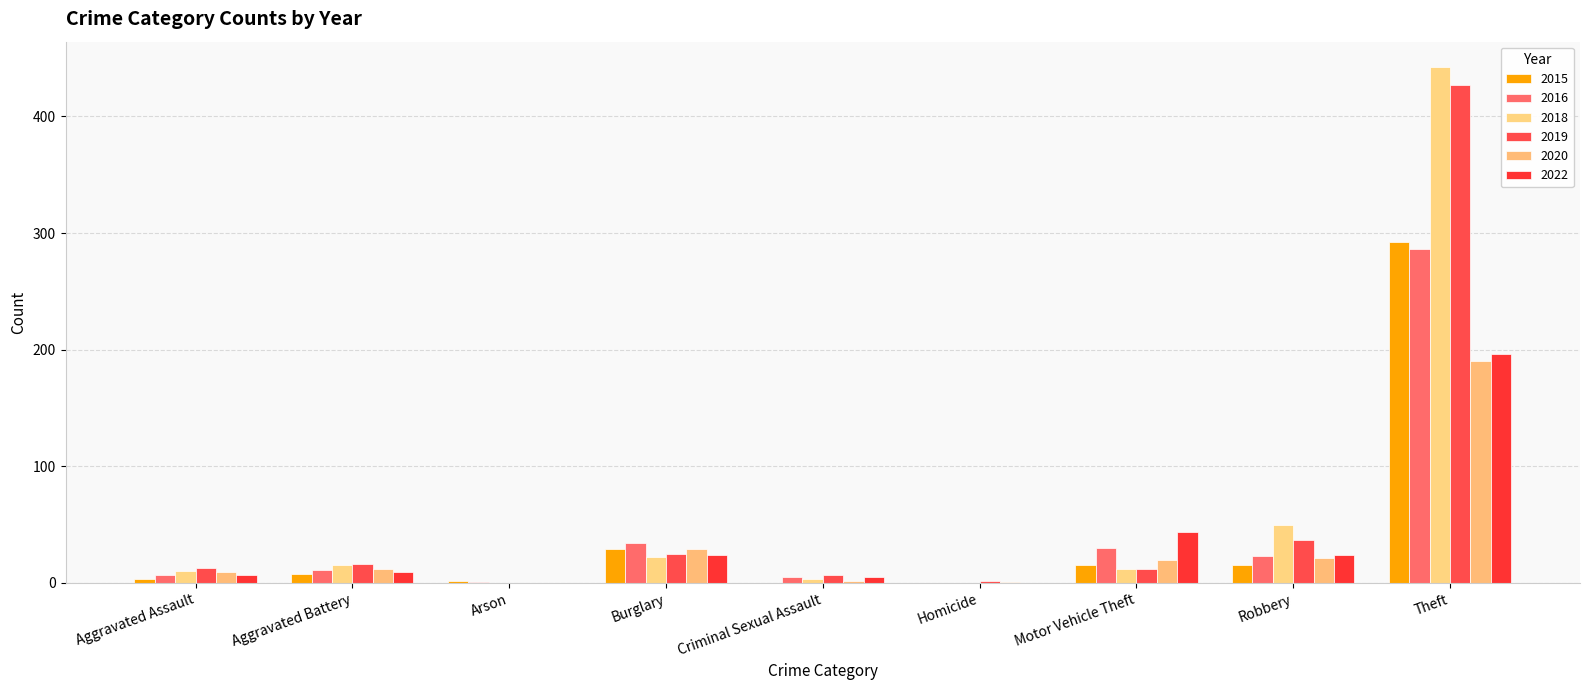

Which category has the highest value across all series?

Theft